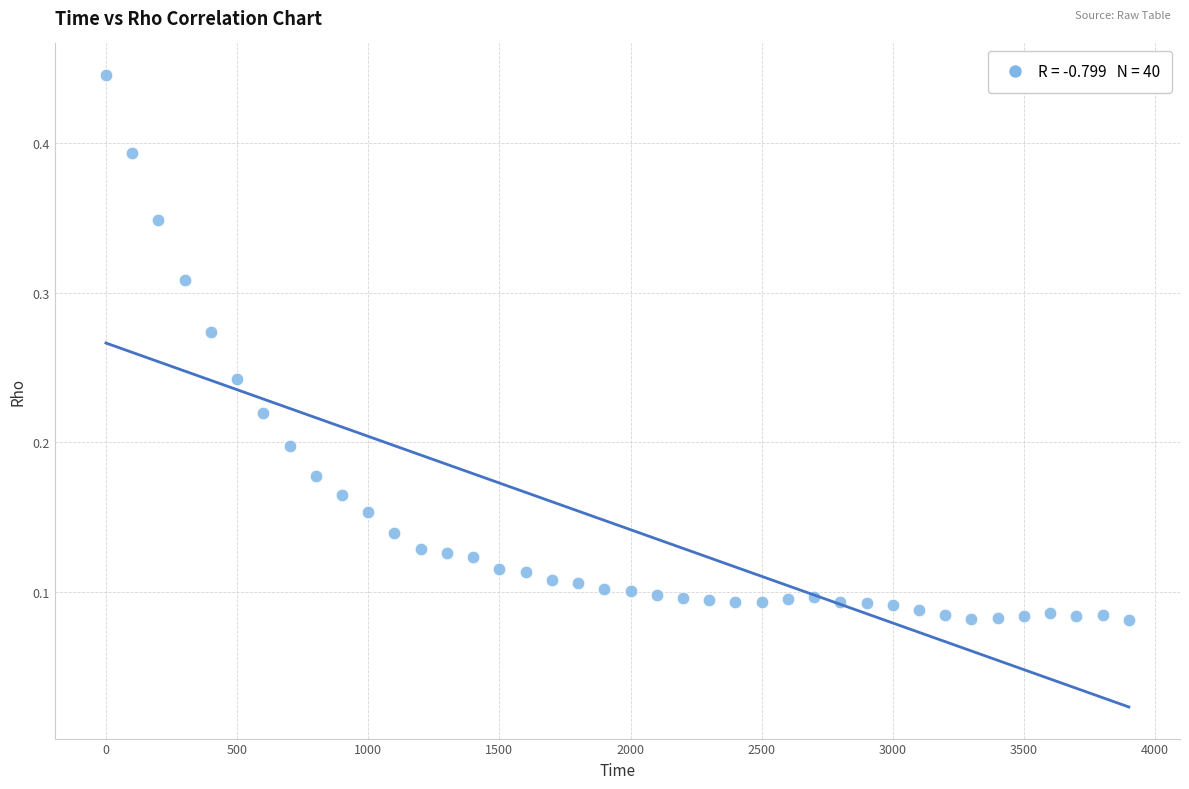

What is the range of X values (max minus min)?

3900.0